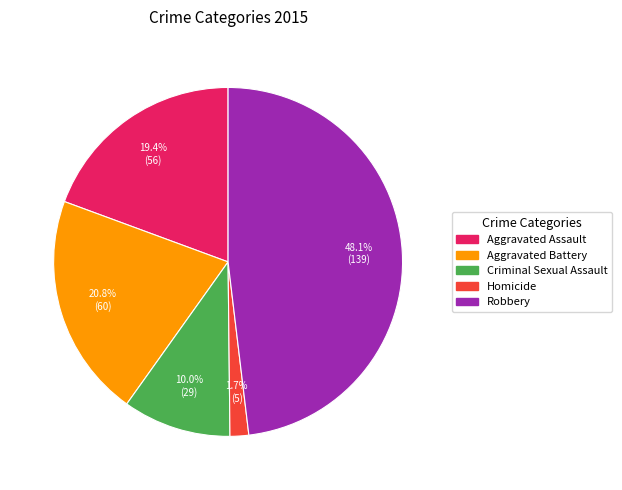

To the nearest percent, what percentage of the pie is Aggravated Assault?

19%